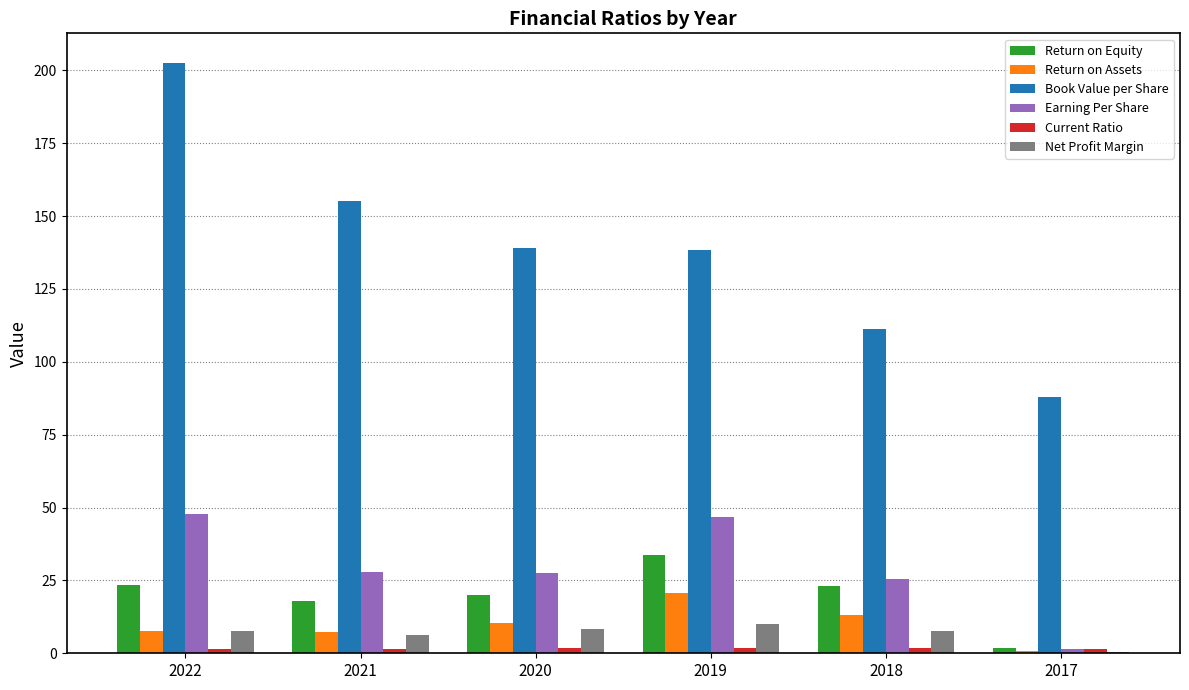

How many distinct data groups are displayed?

6